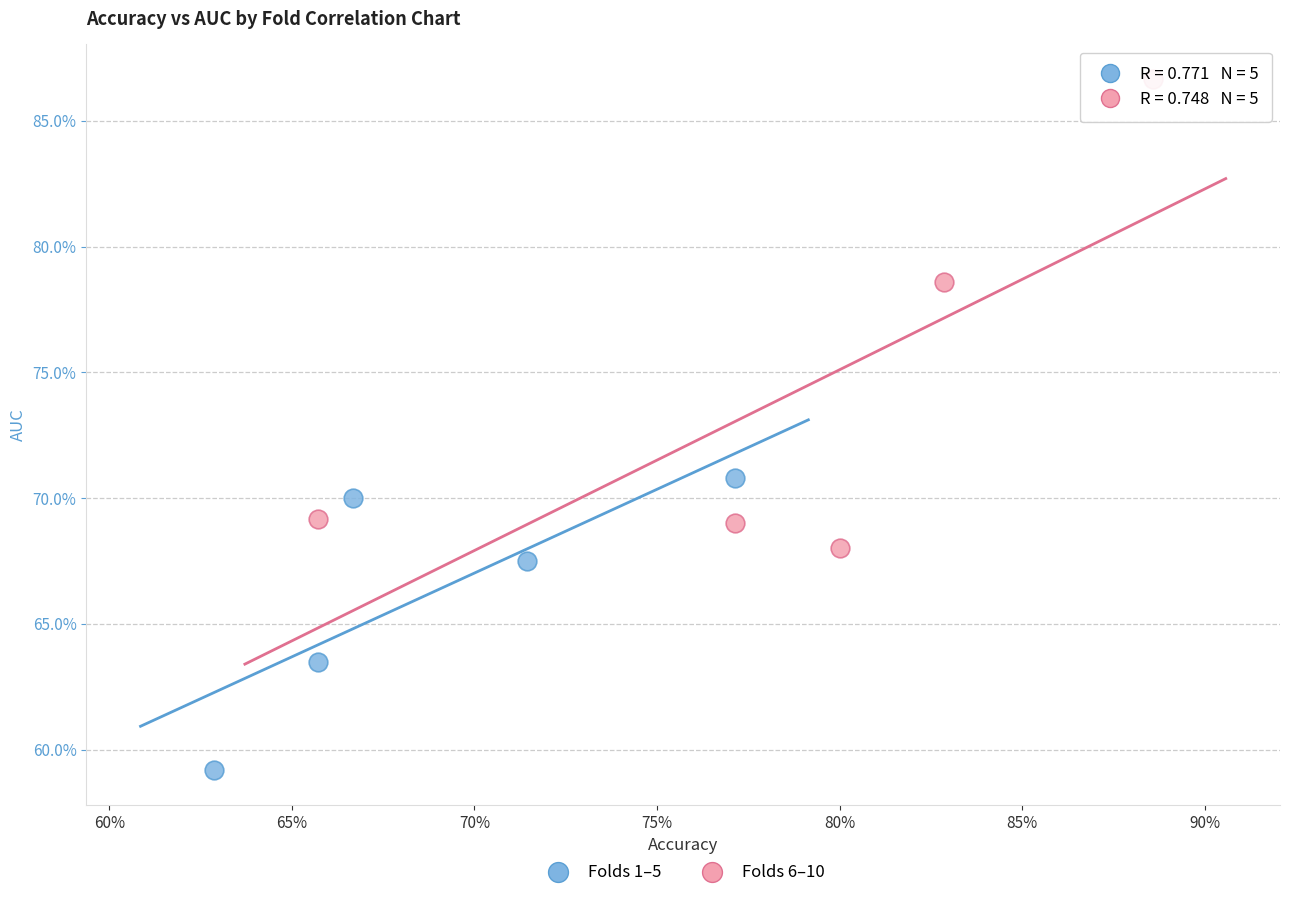

What are all the series names shown in the legend?

Folds 1–5, Folds 6–10